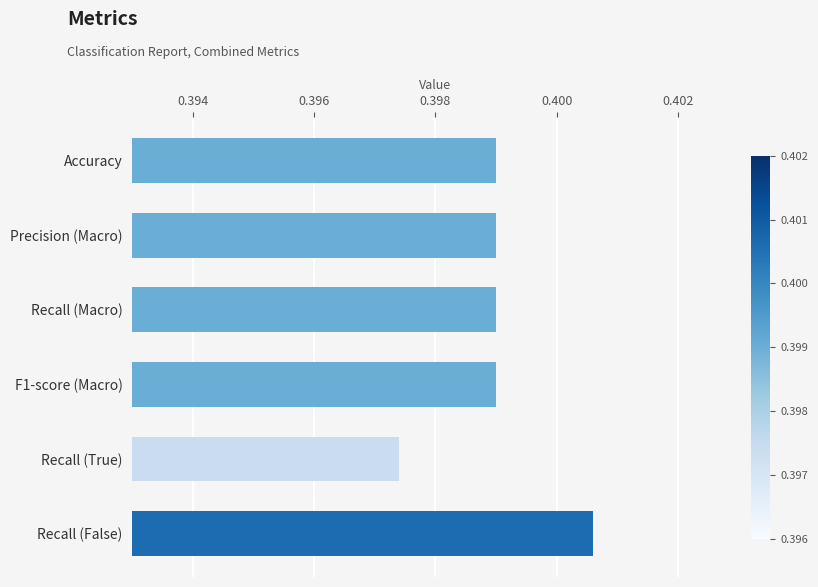

Count the values in the range 0 to 1.

6